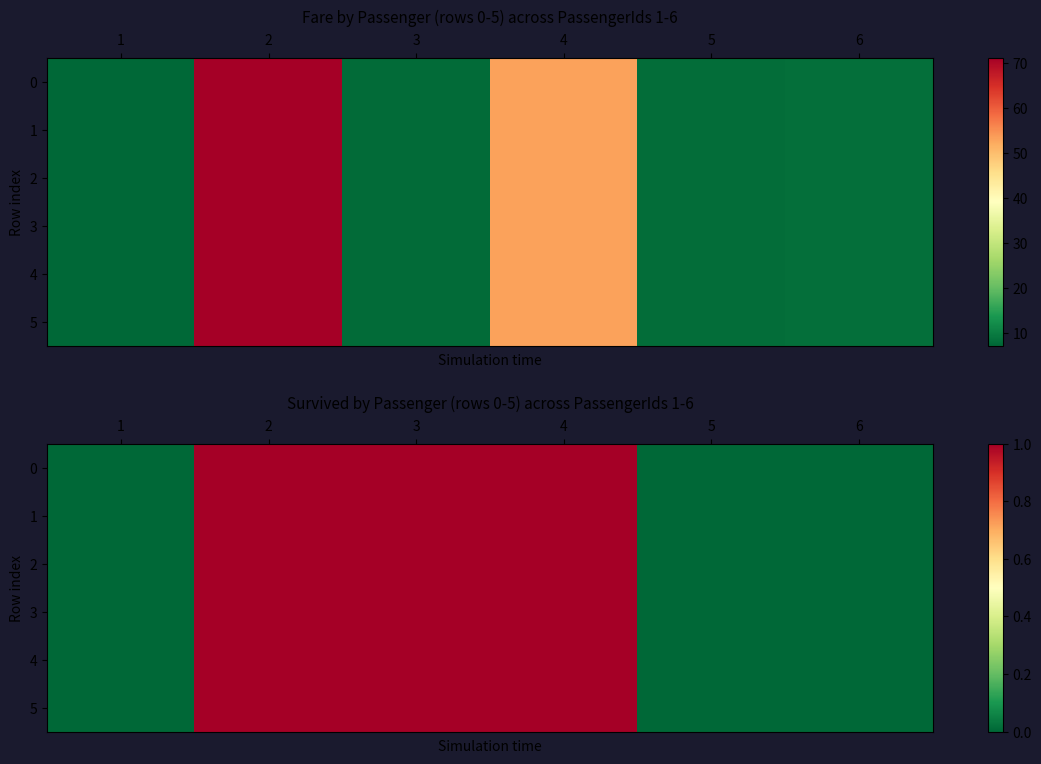

Count the number of data series in this chart.

6